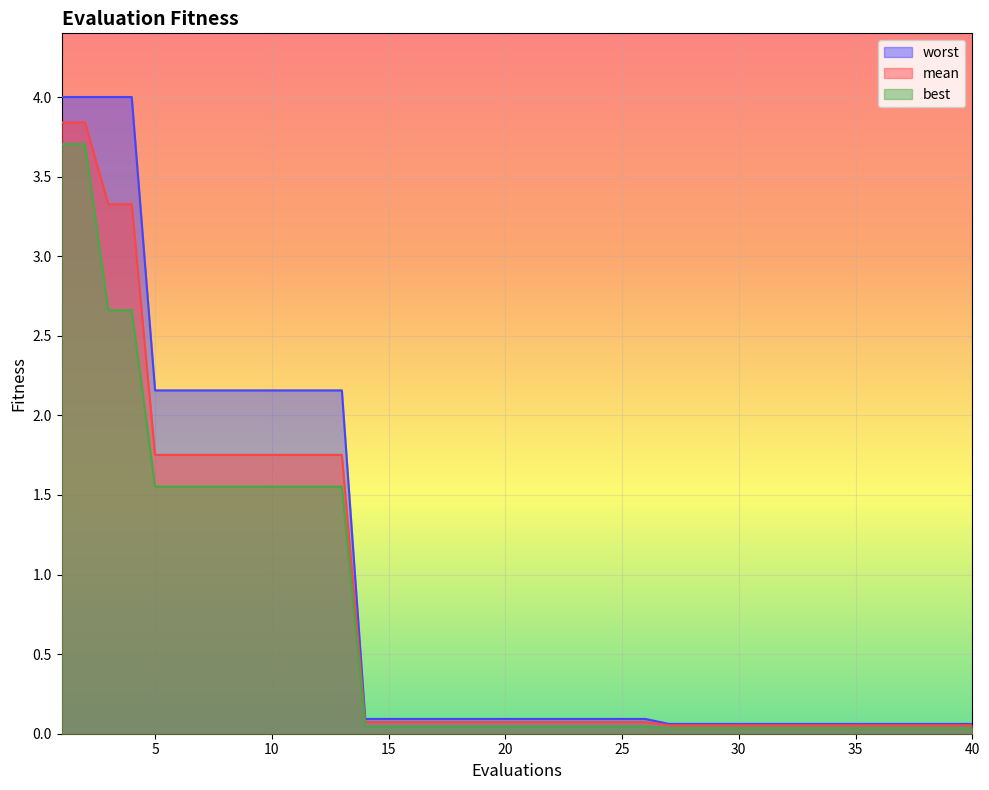

True or false: worst and mean intersect in this chart.

False